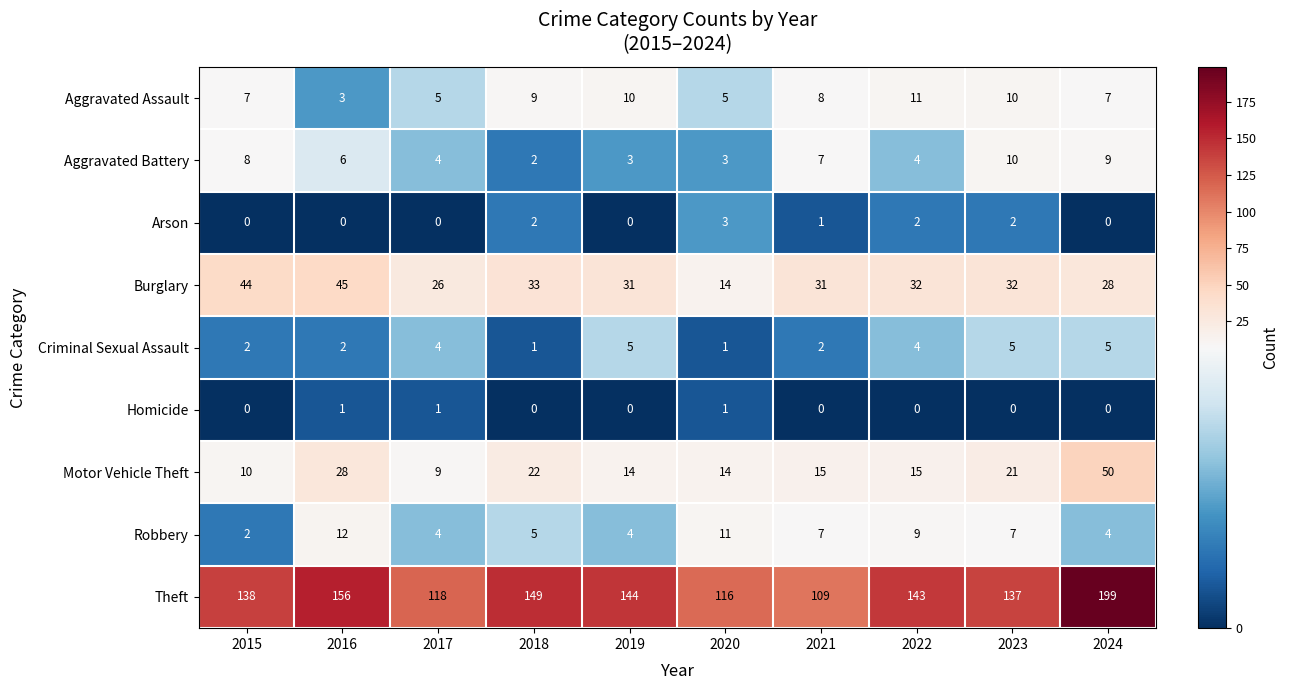

Where does the Aggravated Assault series first go above 8?

2018